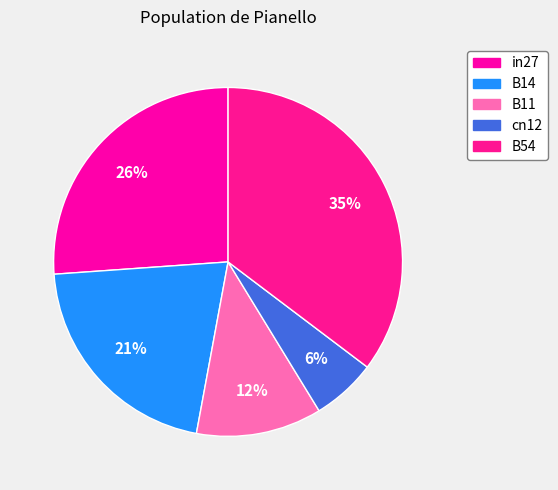

Is it true that cn12 is 11% of the pie?

False